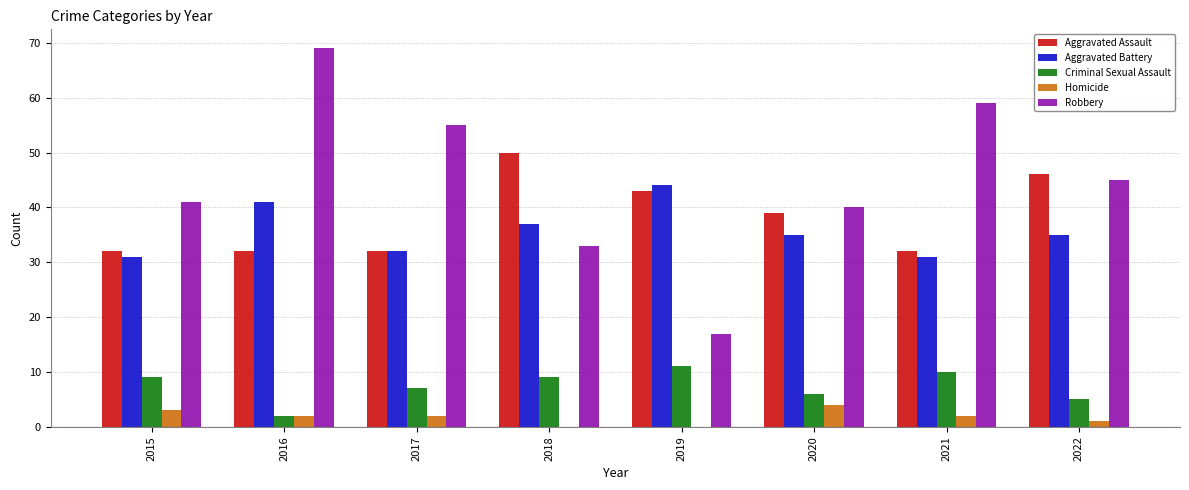

How many distinct data groups are displayed?

5